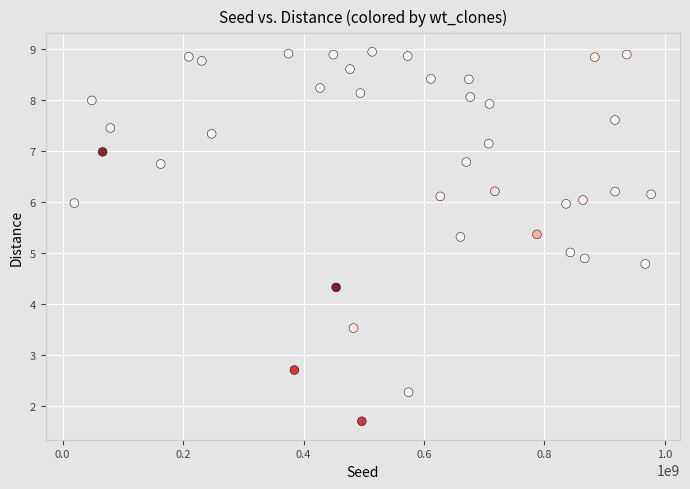

What is the range of Y values (max minus min)?

7.2